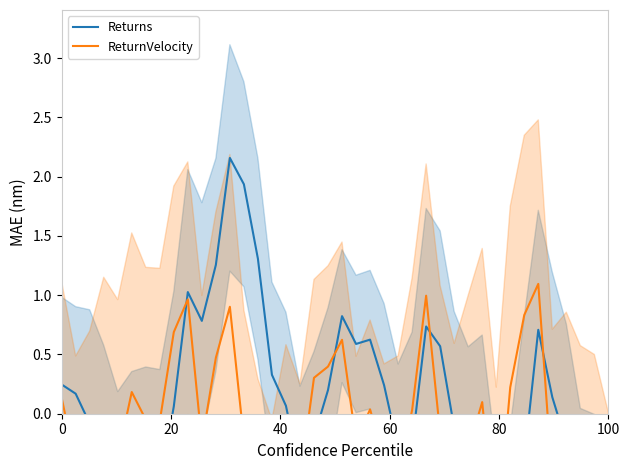

How many interior local valleys does the Returns series have?

8